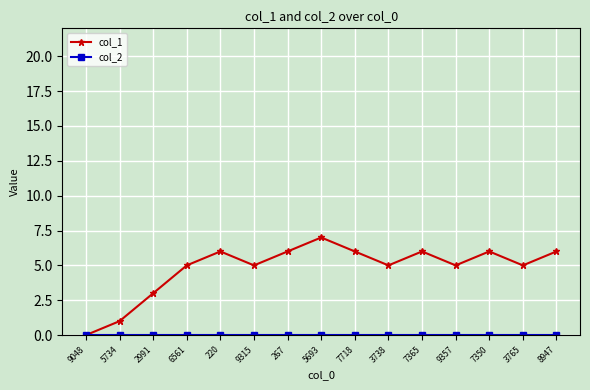

Which series has the largest range (max minus min)?

col_1